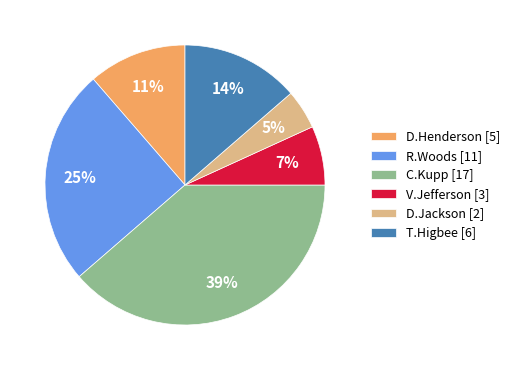

What is the smallest slice in the pie chart?

D.Jackson